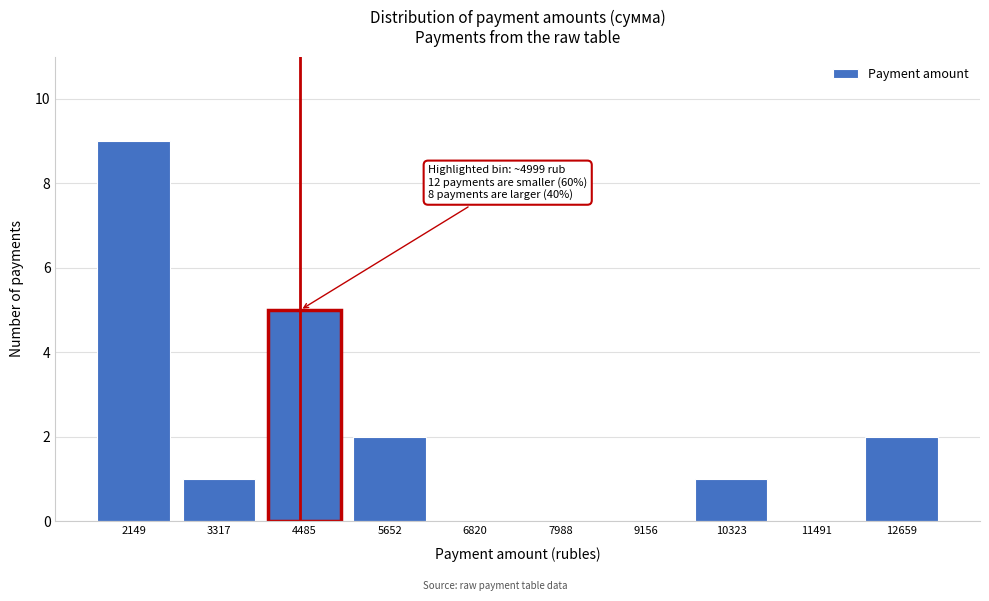

Reading right to left, transcribe all the data shown in this chart.

12659=2	11491=0	10323=1	9156=0	7988=0	6820=0	5652=2	4485=5	3317=1	2149=9